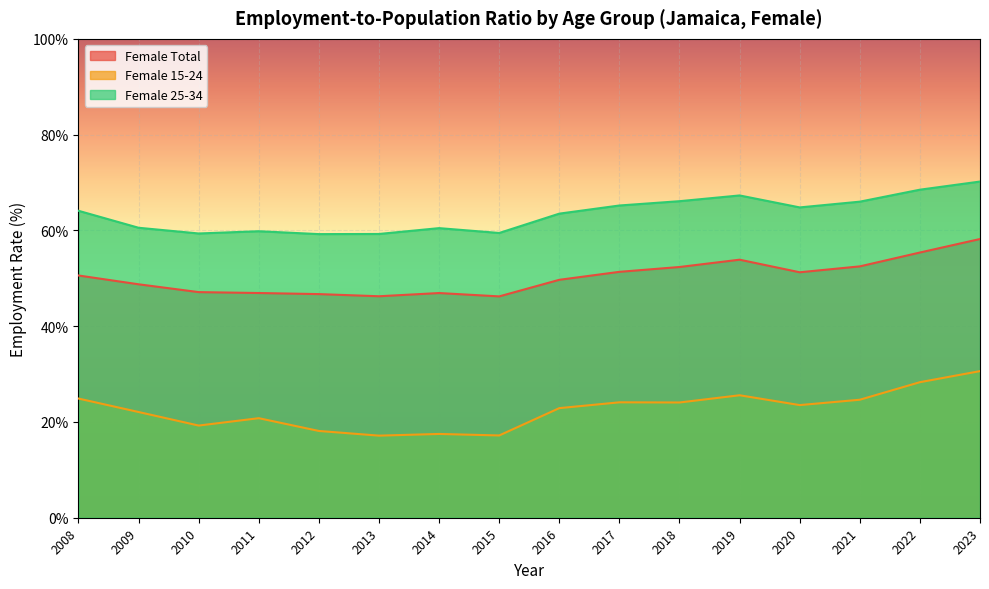

At 2015, list the series in order from smallest to largest.

Female 15-24, Female Total, Female 25-34